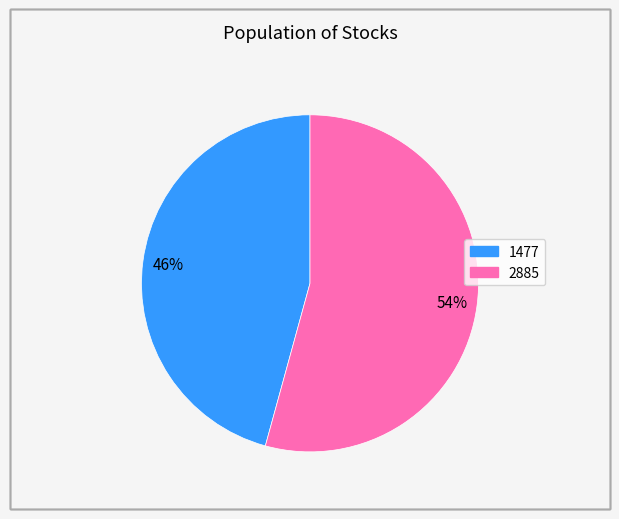

Approximately how many times larger is the value at 2885 compared to 1477?

1.2